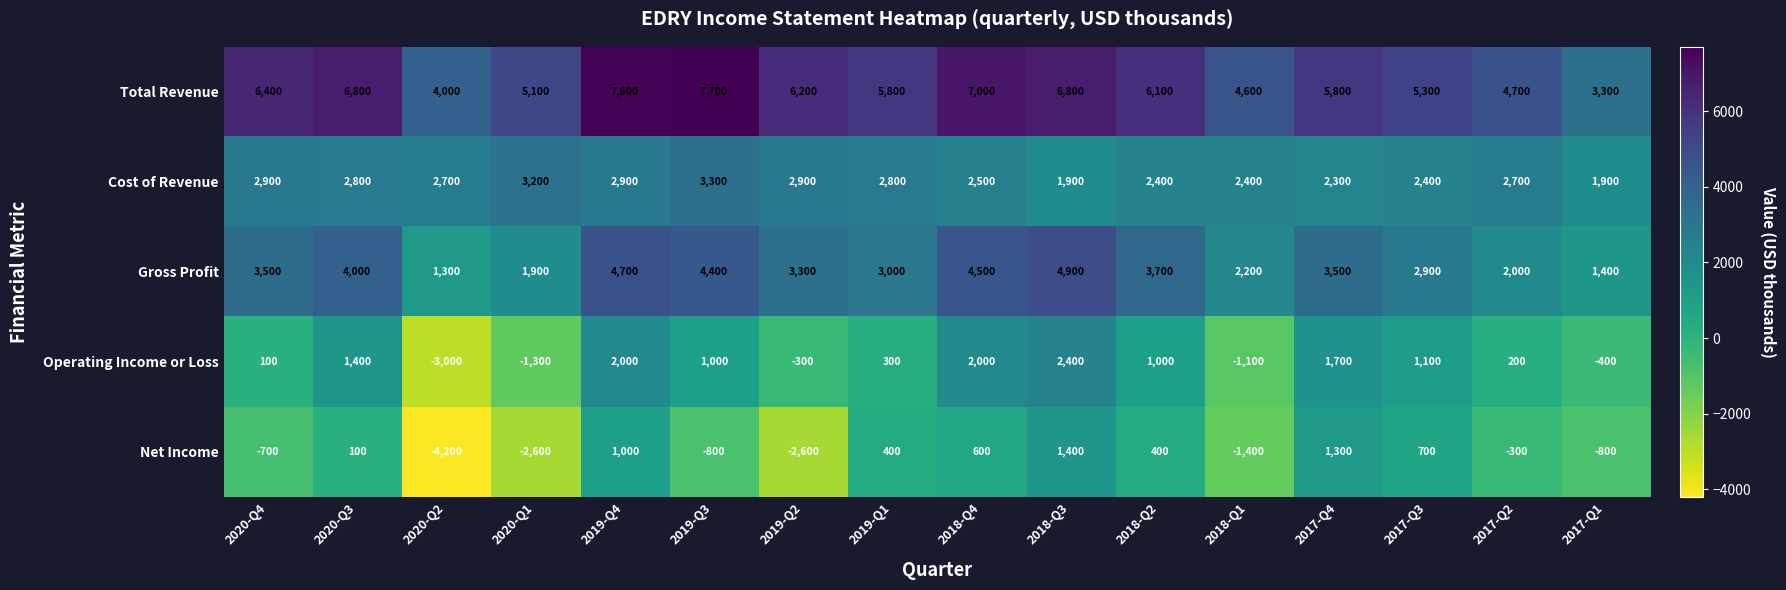

Which label corresponds to the smallest value in the chart?

2020-Q2